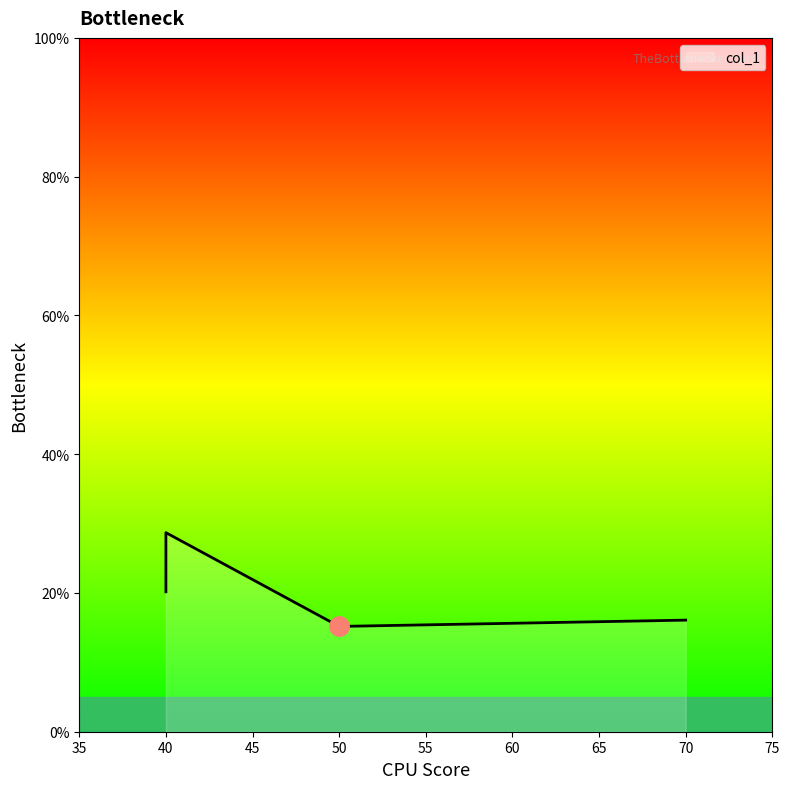

What is the value of the 2nd point from the left?

0.2